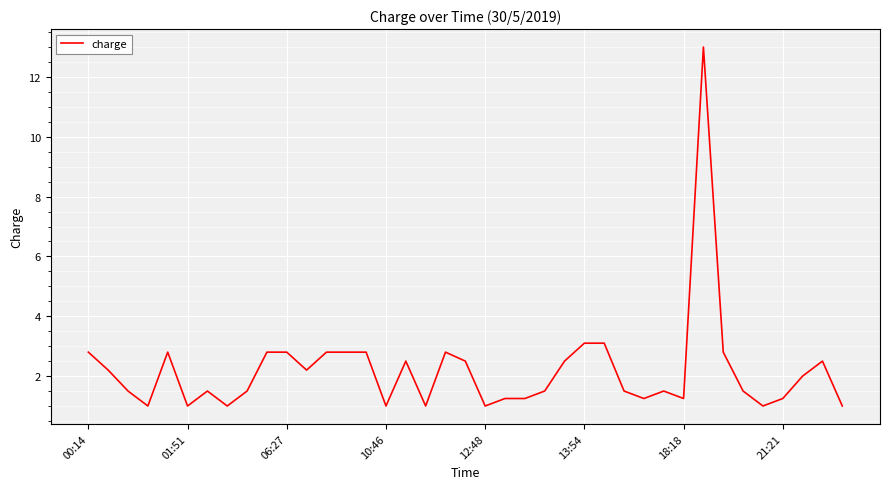

What is the greatest value displayed?

13.0